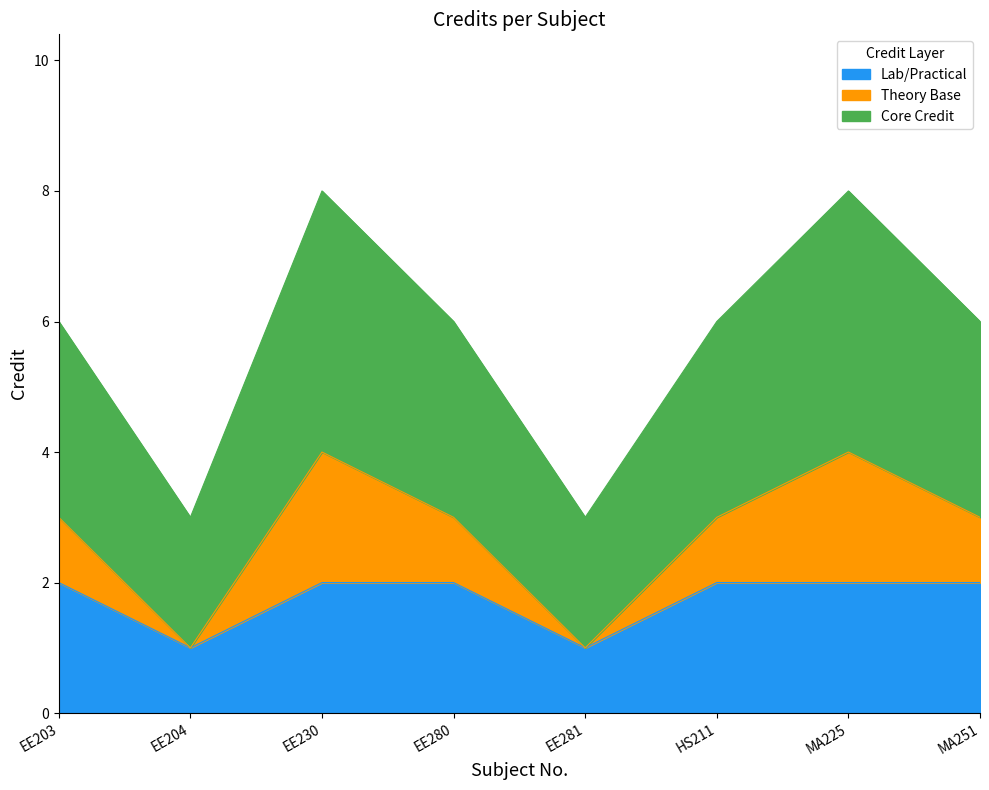

Is it true that the value at HS211 is 6?

True